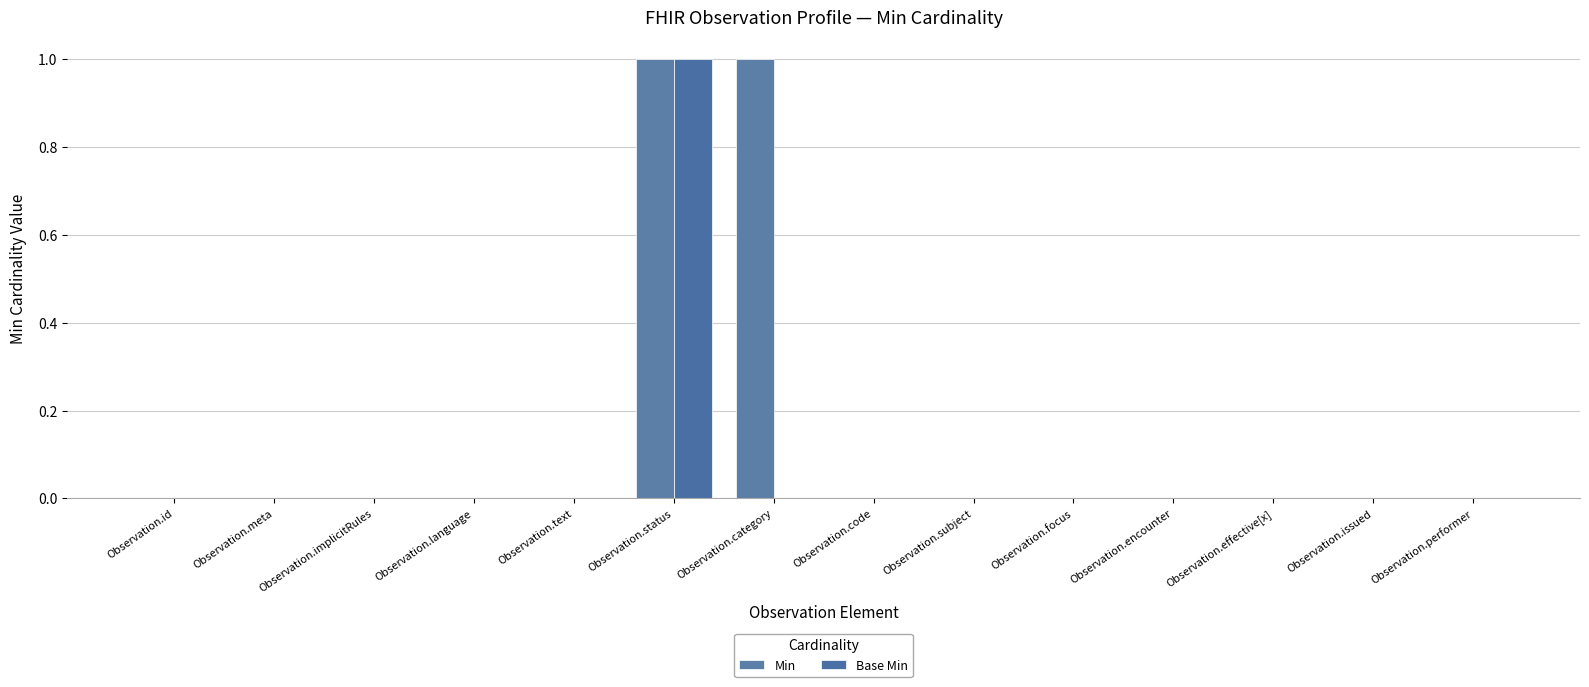

Is it true that Base Min equals 0 at Observation.meta?

True